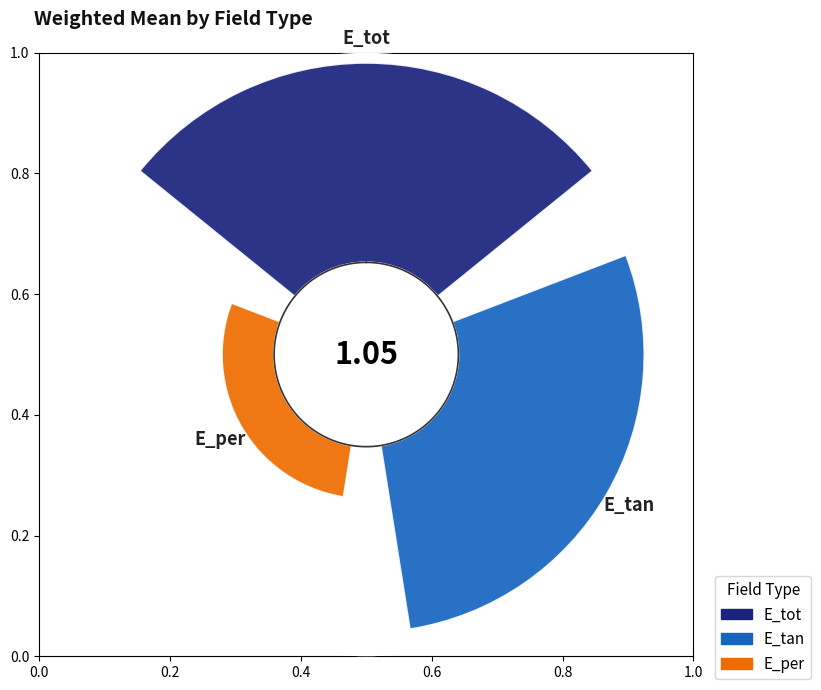

To the nearest percent, what percentage of the pie is E_per?

12%